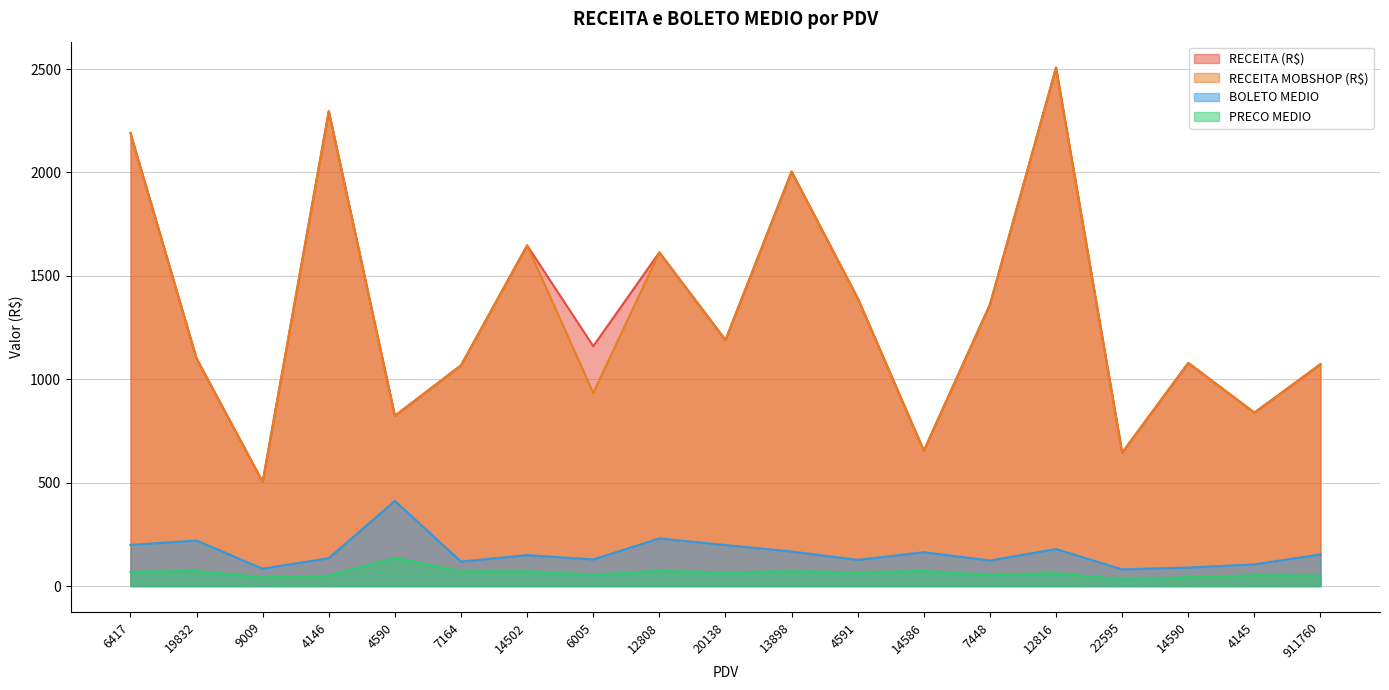

How many data points does each series have?

19